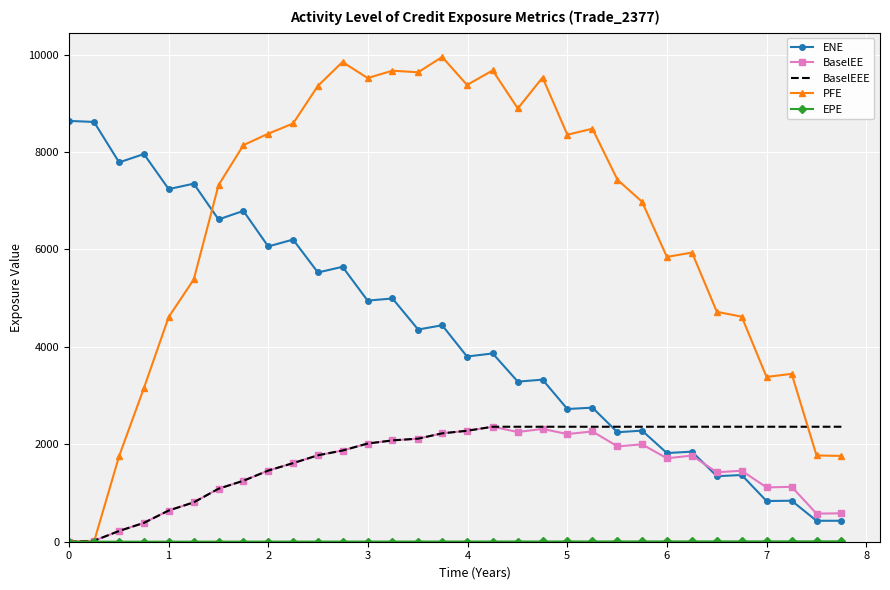

True or false: ENE and PFE intersect in this chart.

True